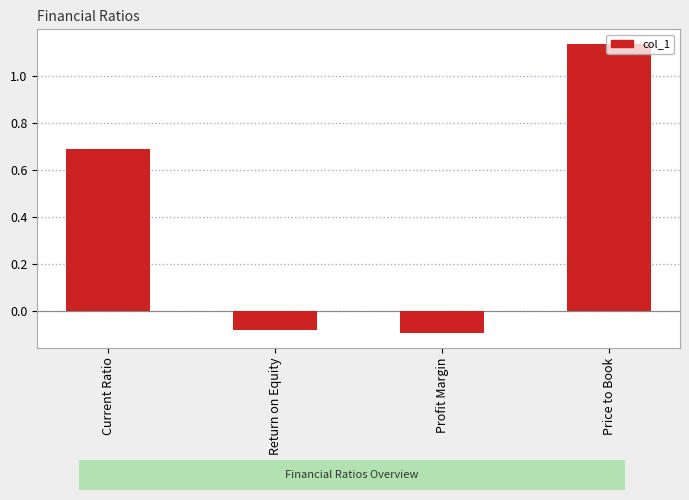

How many values exceed 0?

2